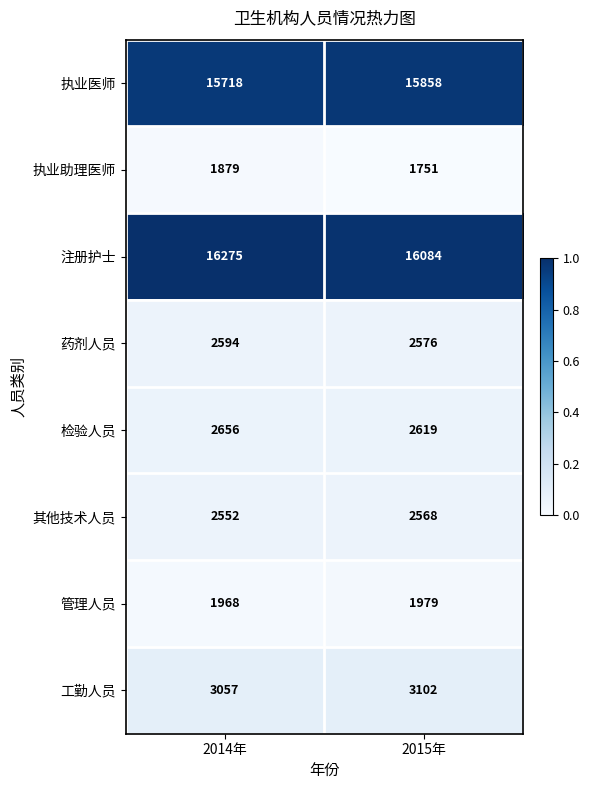

The 注册护士 series shows 16084 at 2015年. True or false?

True